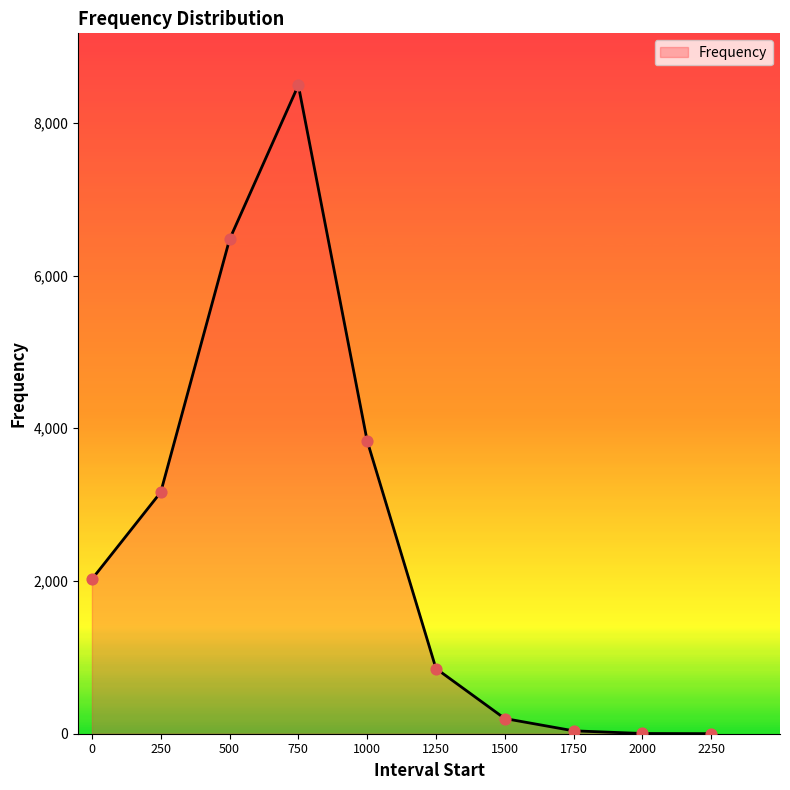

Approximately how many times larger is the value at 250 compared to 500?

0.5